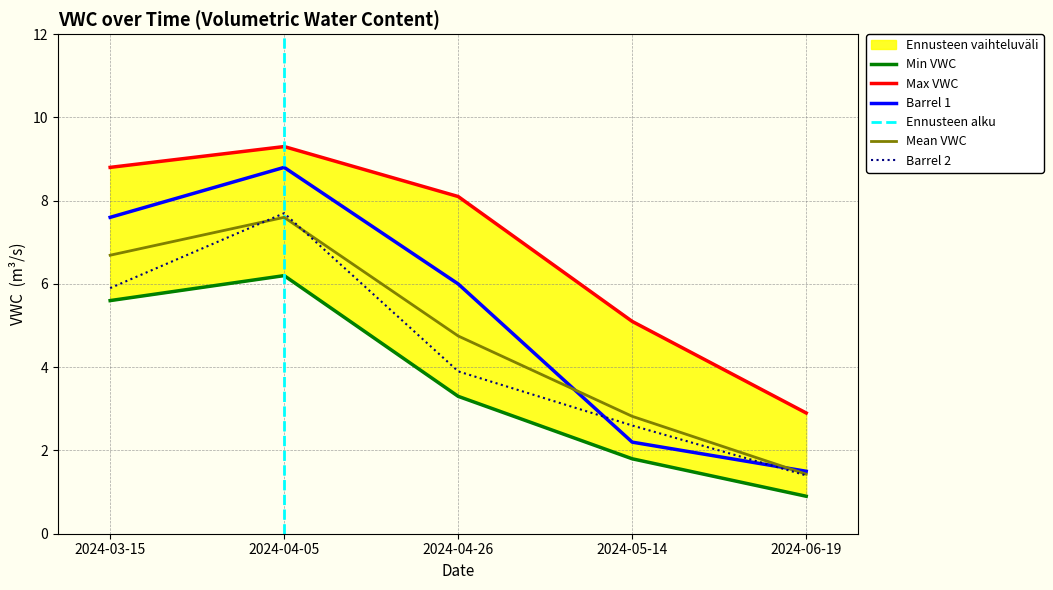

True or false: Barrel 1 and Max VWC intersect in this chart.

False